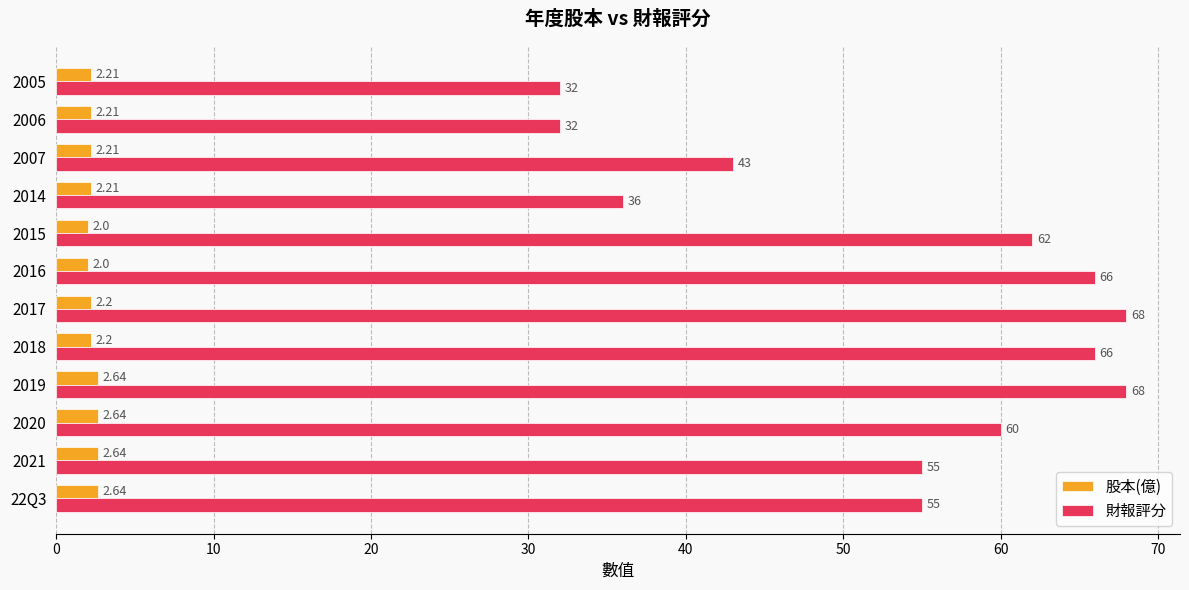

How many distinct data groups are displayed?

2